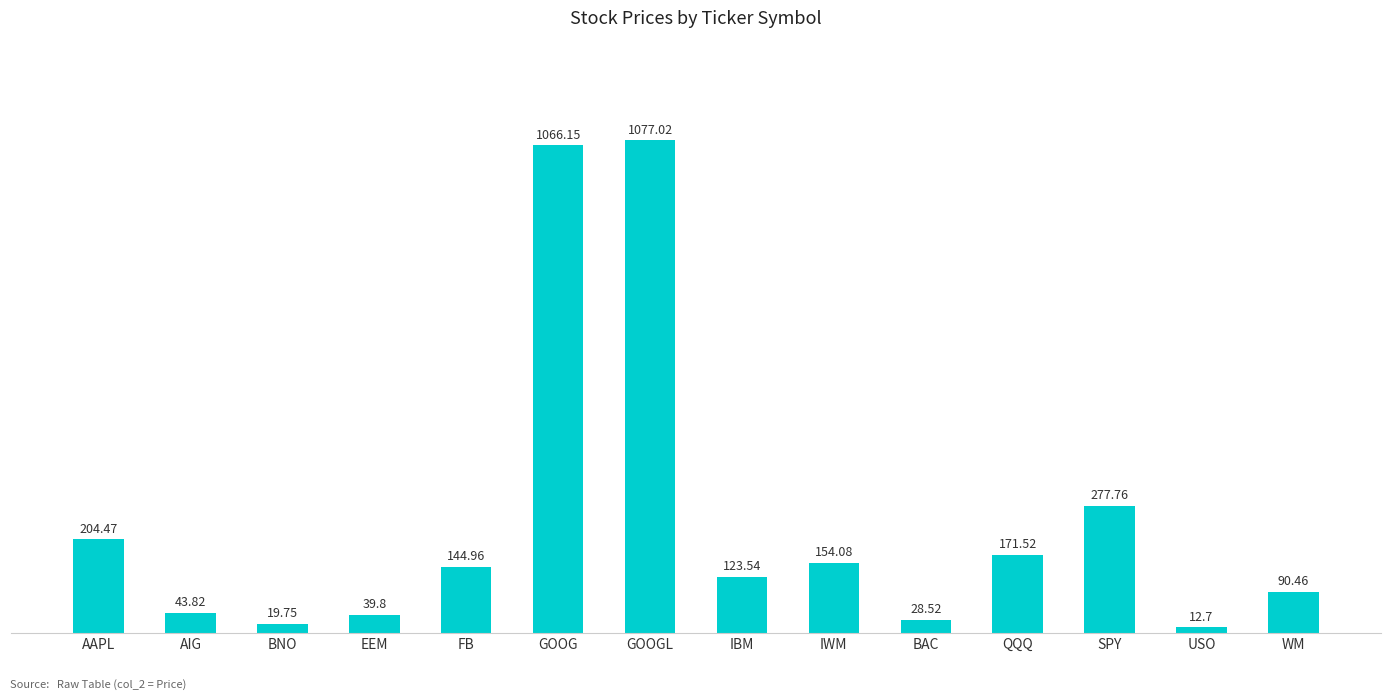

Reading left to right, list all the values displayed in this chart.

AAPL=204.5	AIG=43.8	BNO=19.8	EEM=39.8	FB=145.0	GOOG=1066.2	GOOGL=1077.0	IBM=123.5	IWM=154.1	BAC=28.5	QQQ=171.5	SPY=277.8	USO=12.7	WM=90.5